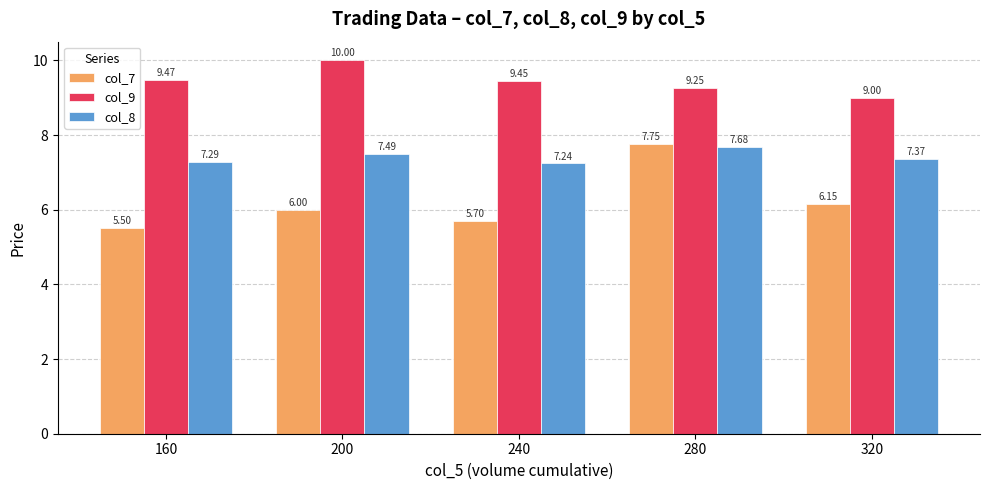

Does the chart contain any negative values?

No